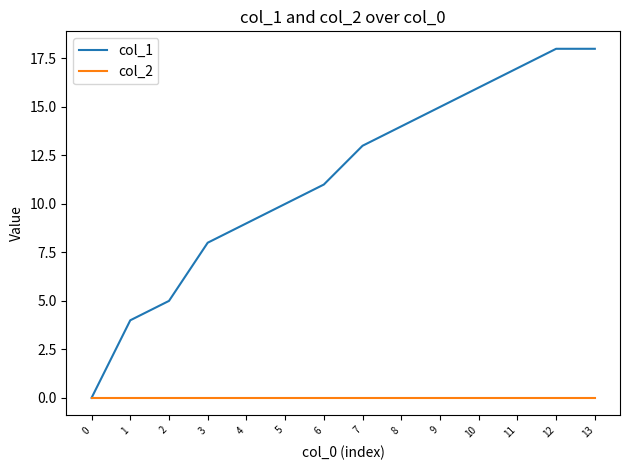

Reading left to right, list all the values displayed in this chart.

col_1: 0=0	1=4	2=5	3=8	4=9	5=10	6=11	7=13	8=14	9=15	10=16	11=17	12=18	13=18
col_2: 0=0	1=0	2=0	3=0	4=0	5=0	6=0	7=0	8=0	9=0	10=0	11=0	12=0	13=0